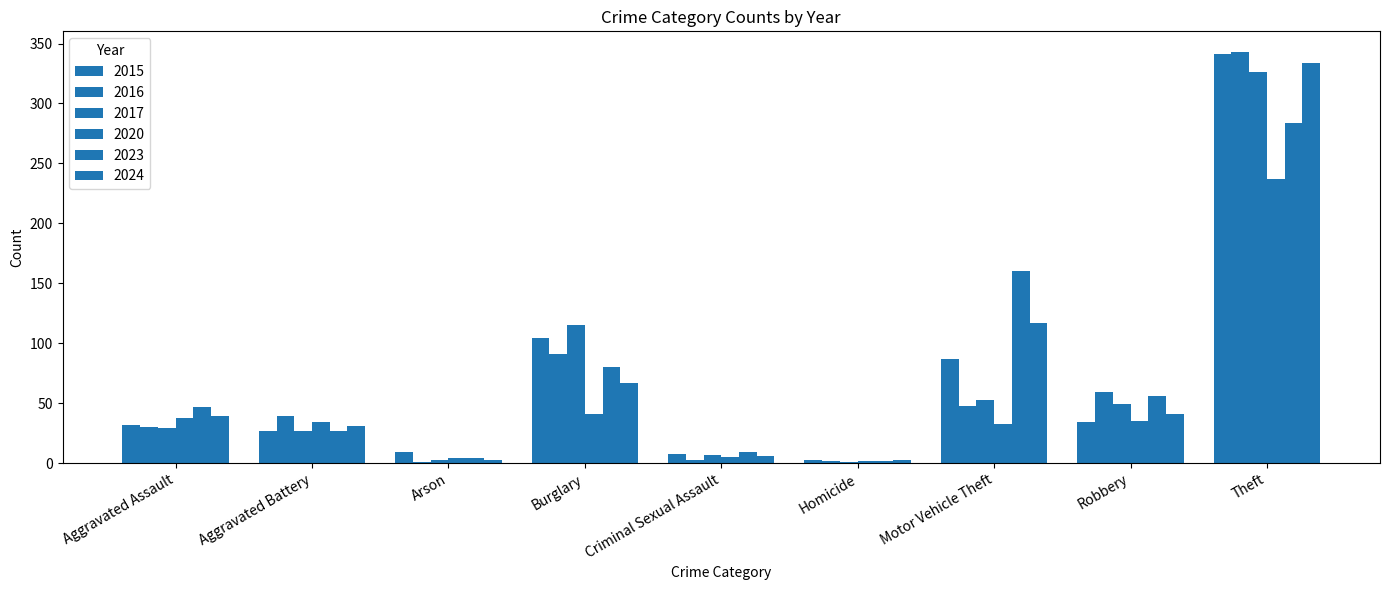

How many groups of bars are there?

9